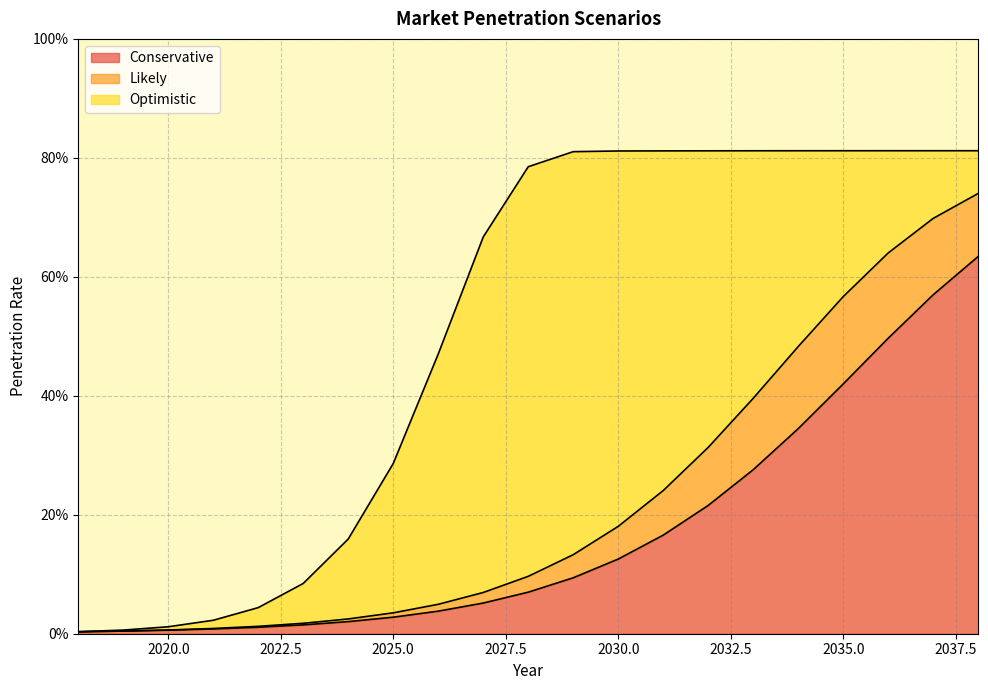

The Conservative series shows 0.1 at 2028. True or false?

True